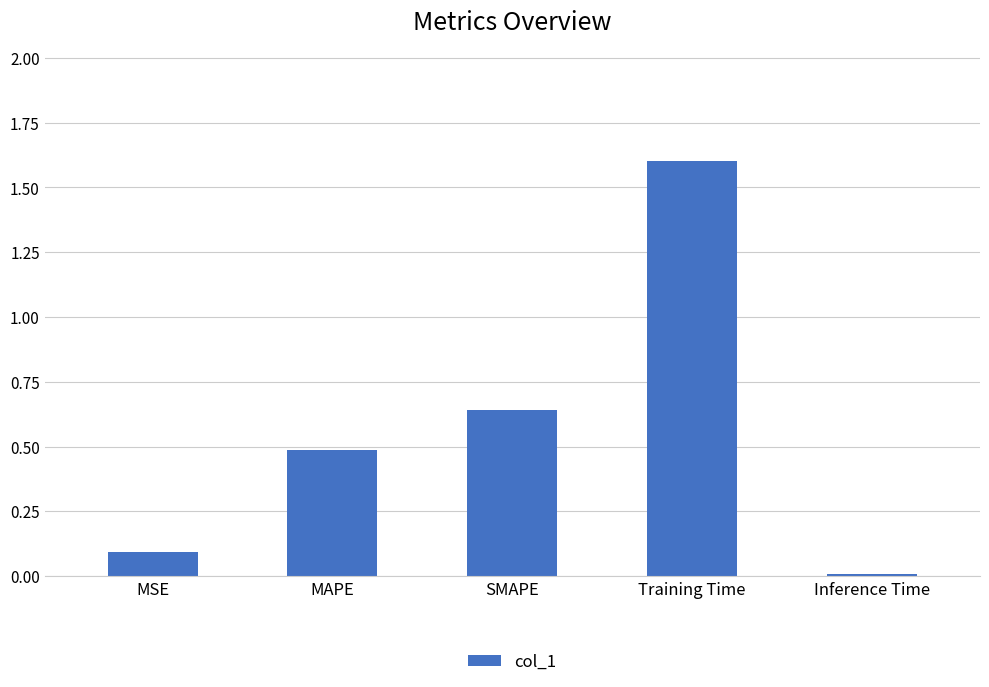

What is the label of the 5th bar from the right?

MSE